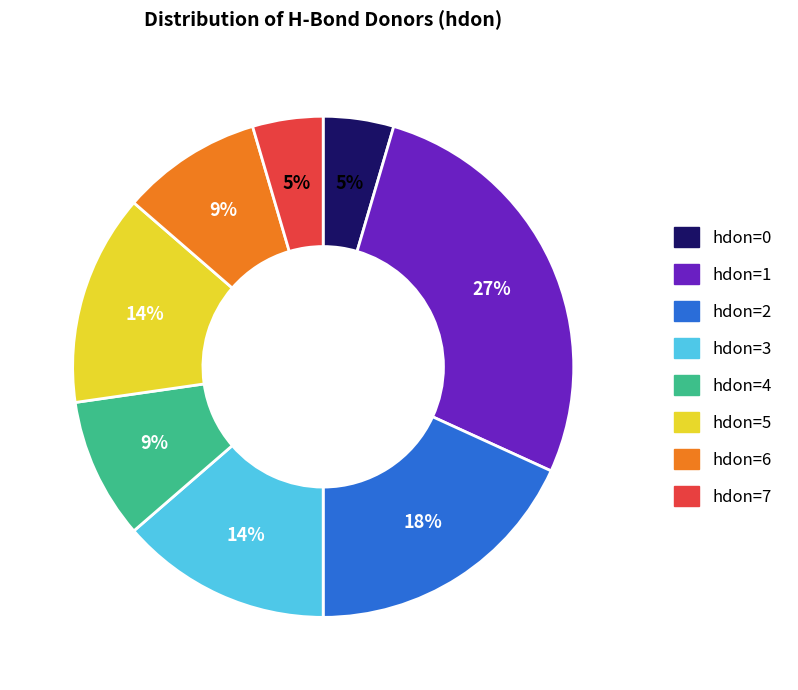

Which slice is the largest?

hdon=1